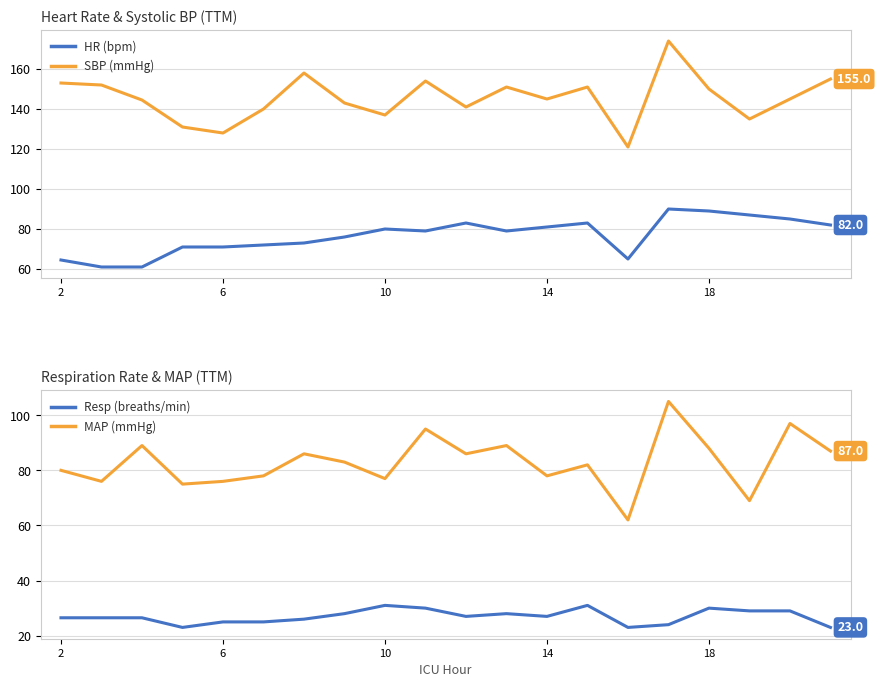

What is the highest value of the HR (bpm) series?

90.0